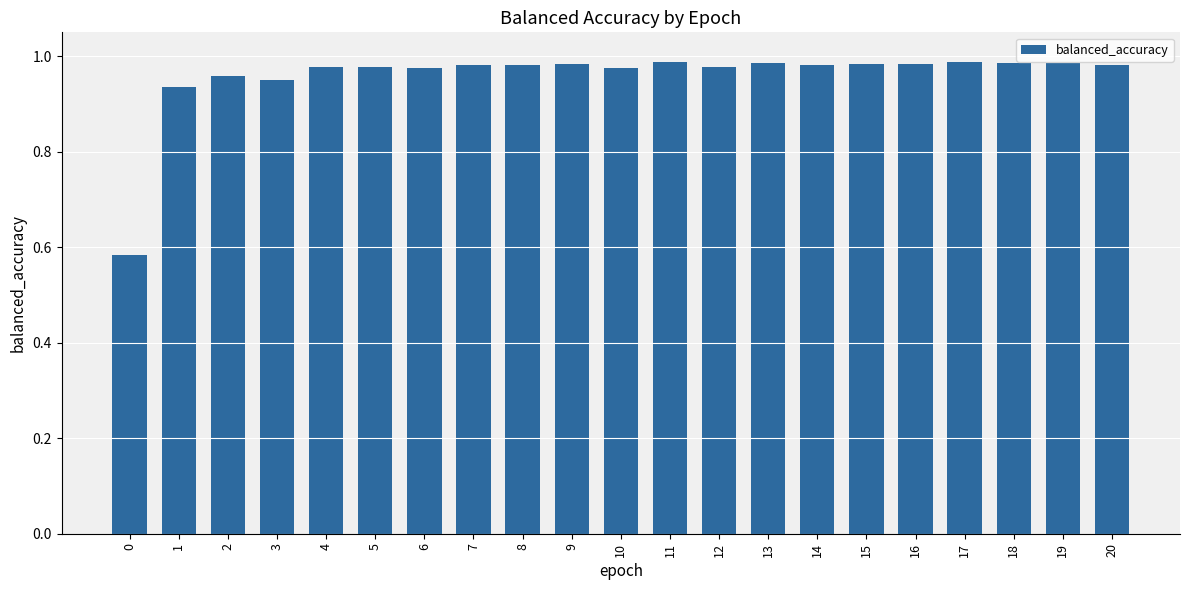

What is the sum of the values at 20 and 16?

2.0